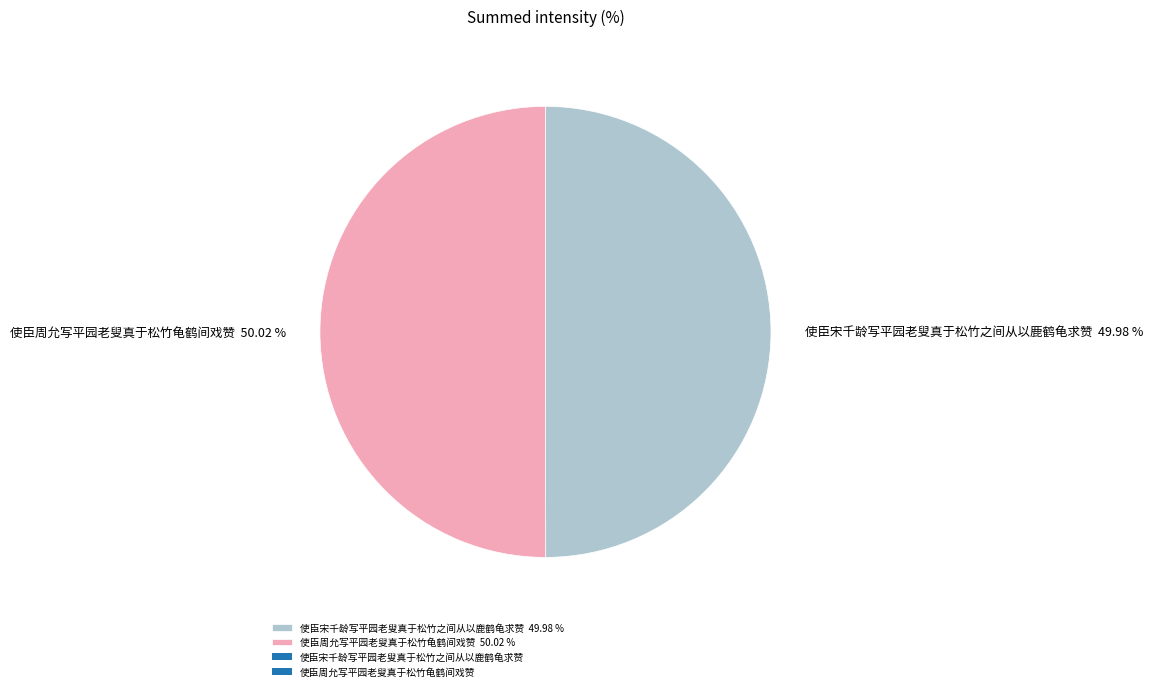

To the nearest percent, what is the average slice percentage?

50%